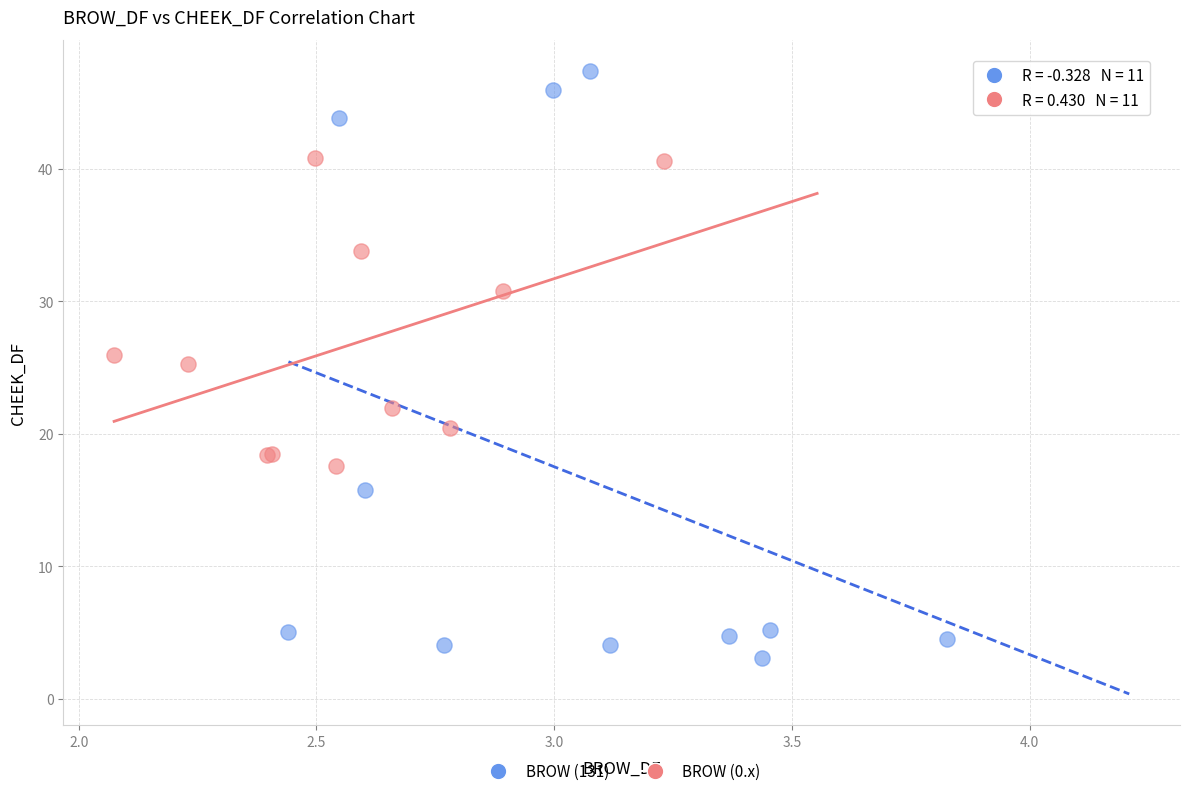

Which series has the largest Y range (max minus min)?

BROW (131)